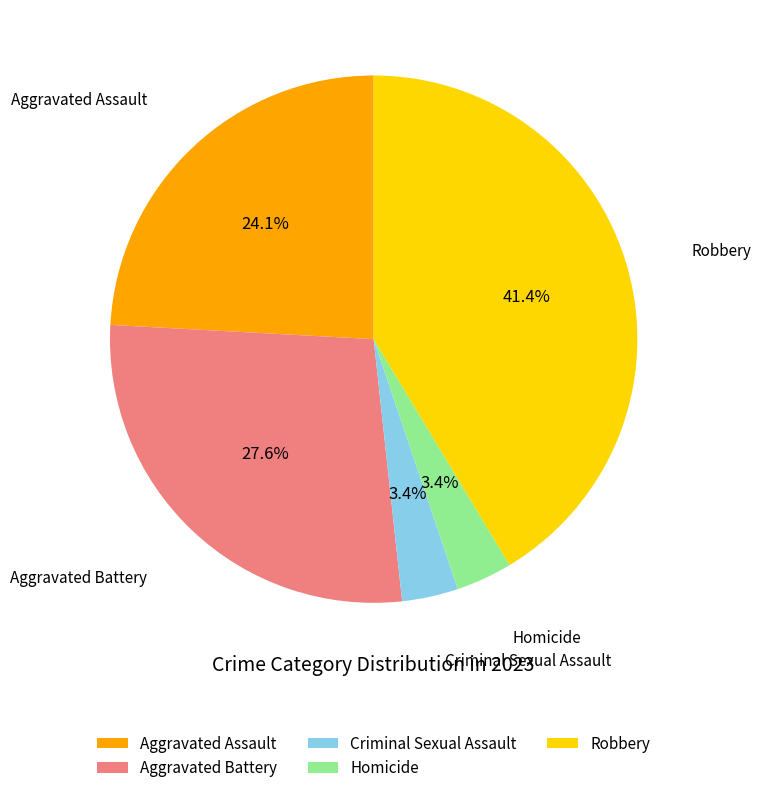

Which slice is the largest?

Robbery